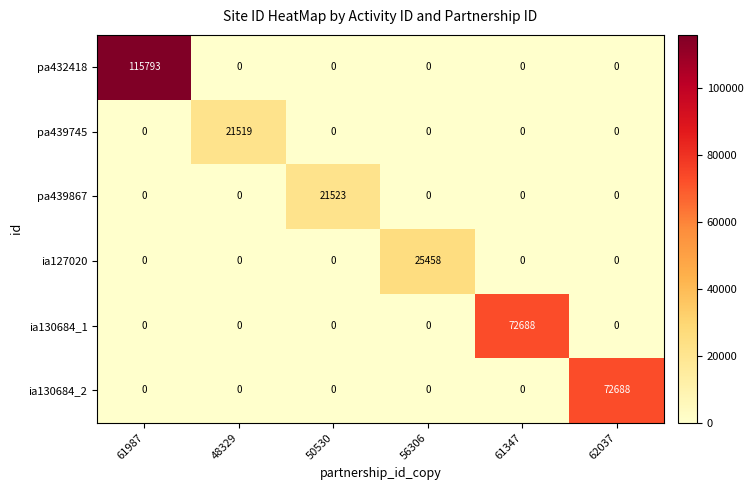

Which series has the largest total across all categories?

pa432418